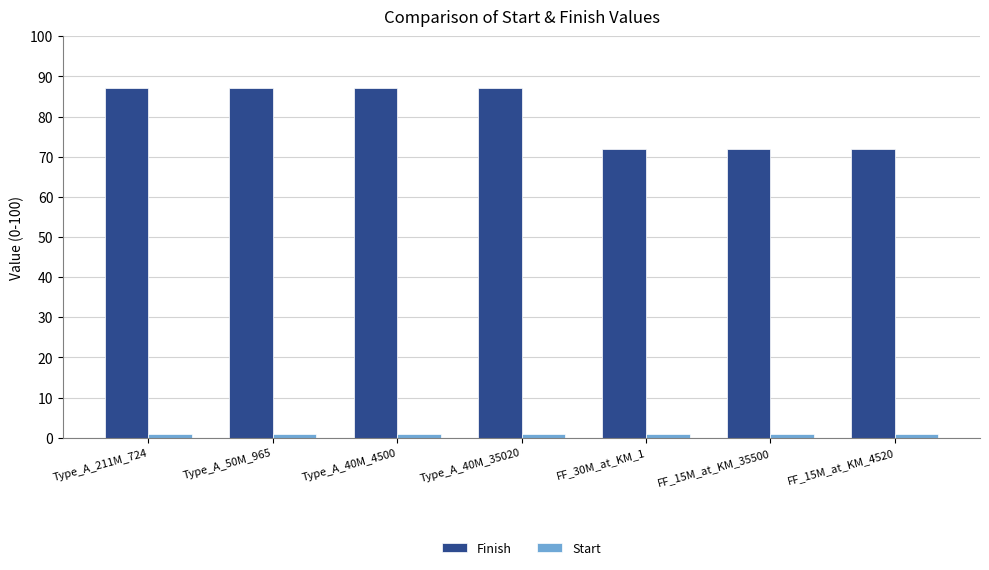

List the series in order of their peak value, lowest first.

Start, Finish